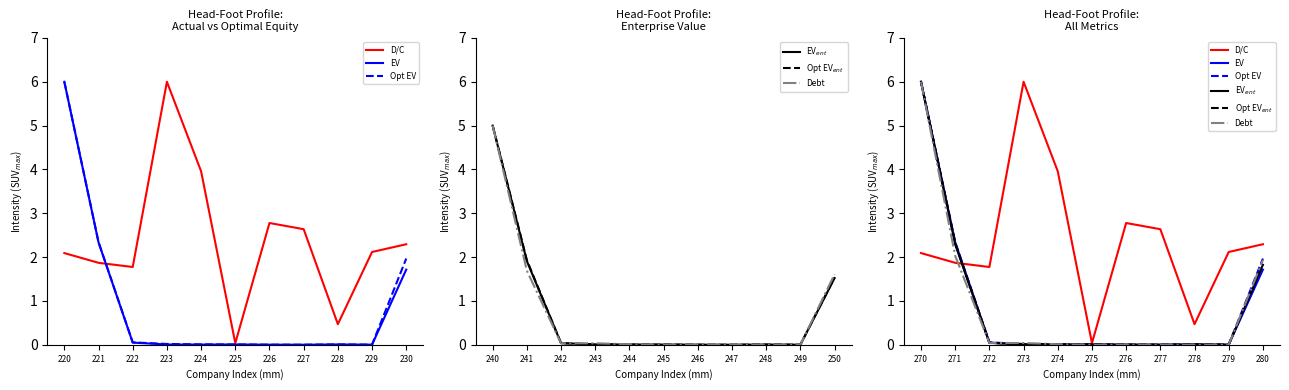

Which category has the highest value in the EV series?

270